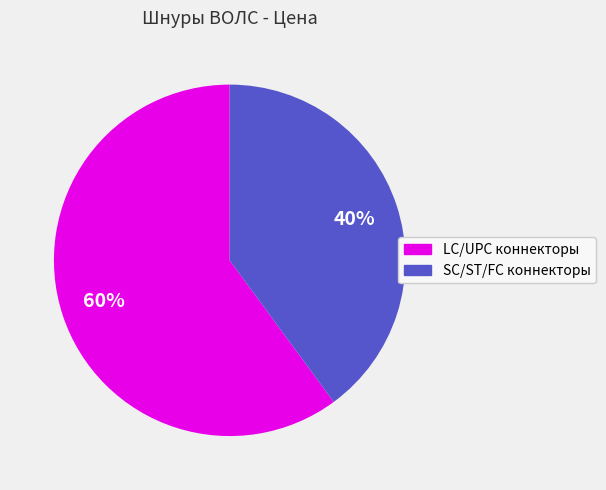

To the nearest percent, what is the difference between the largest and smallest slice percentages?

20%